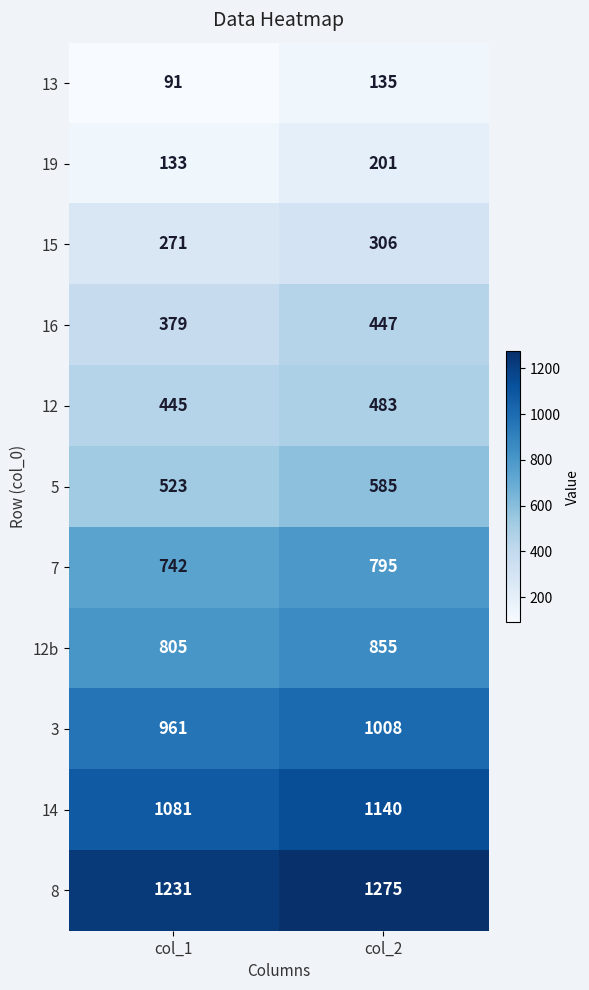

At col_2, list the series in order from largest to smallest.

8, 14, 3, 12b, 7, 5, 12, 16, 15, 19, 13